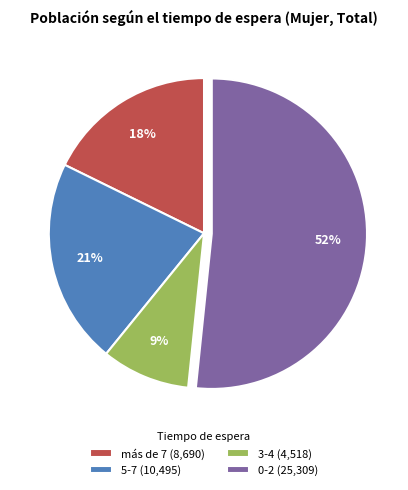

To the nearest percent, what portion does 3-4 represent?

9%